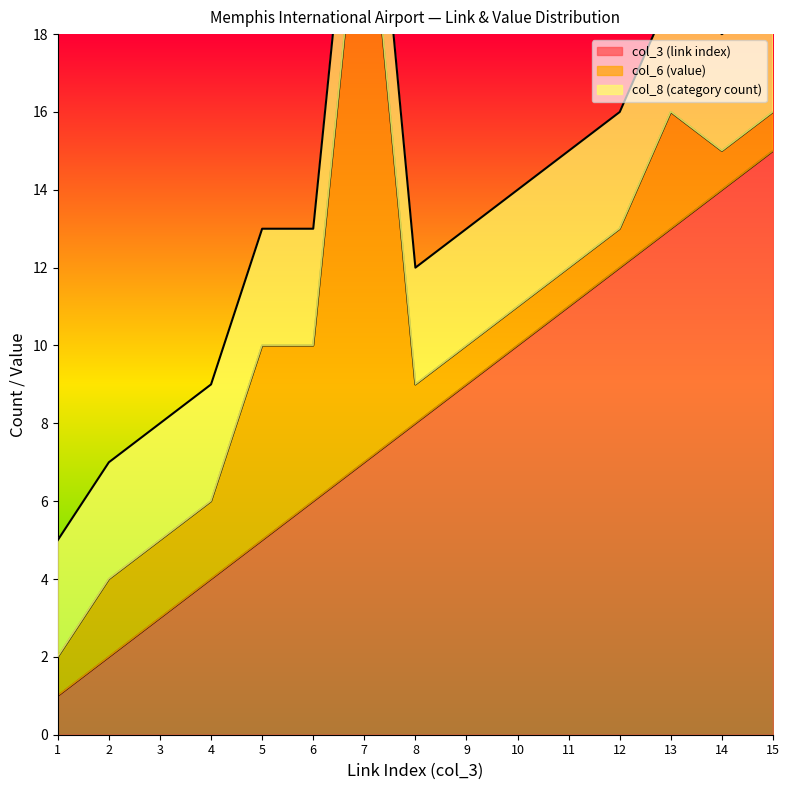

True or false: col_3 (link index) has a value of 1 at 2.

False